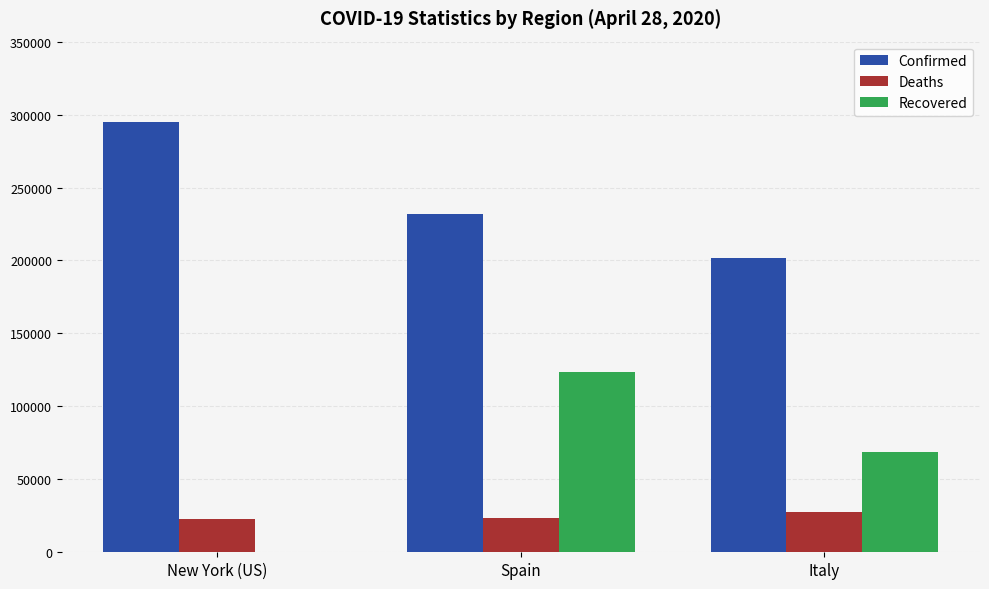

What is the sum of all Confirmed values?

728739